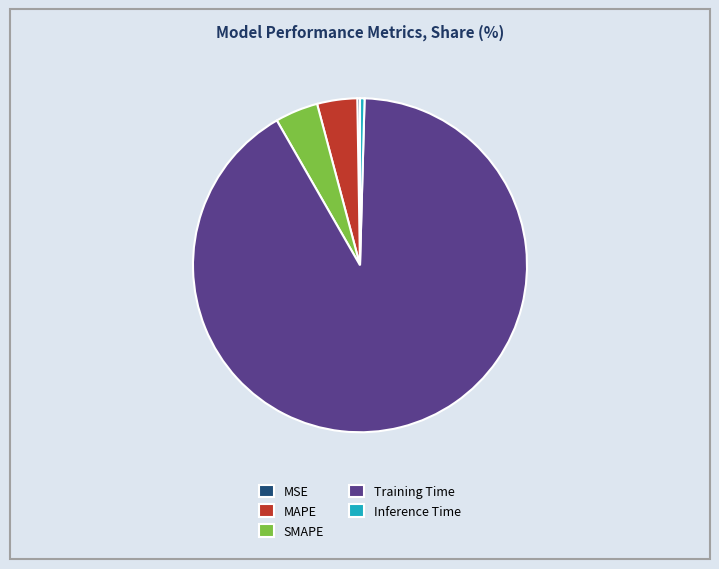

Which category has the biggest portion of the pie?

Training Time